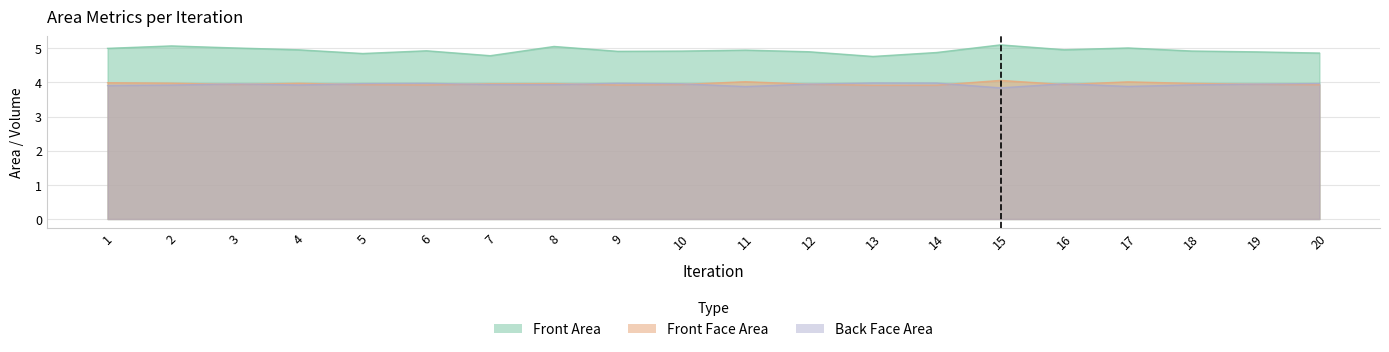

What are all the series names shown in the legend?

Front Area, Front Face Area, Back Face Area